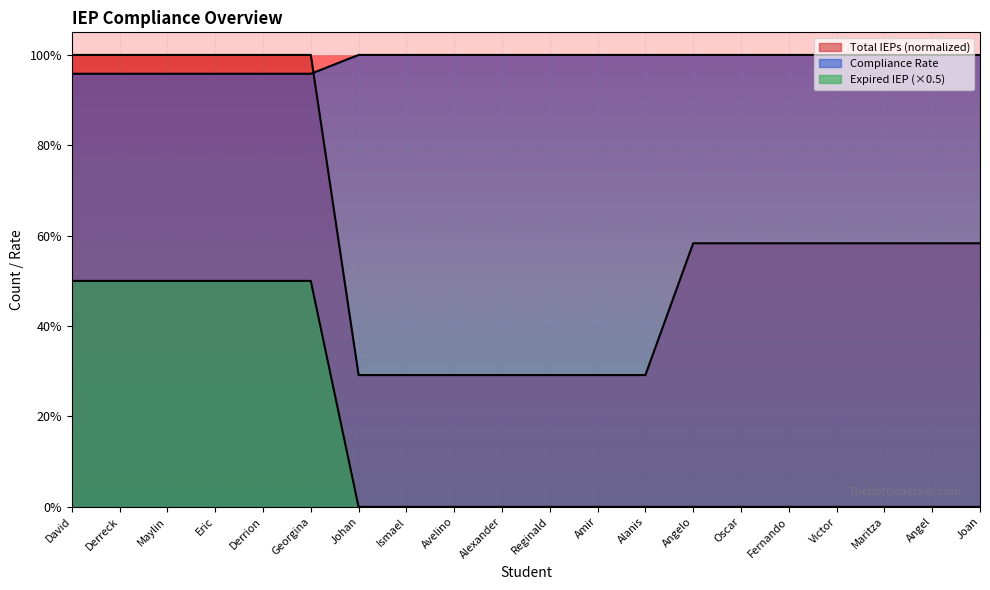

True or false: Compliance Rate has a value of 1.0 at Fernando.

True